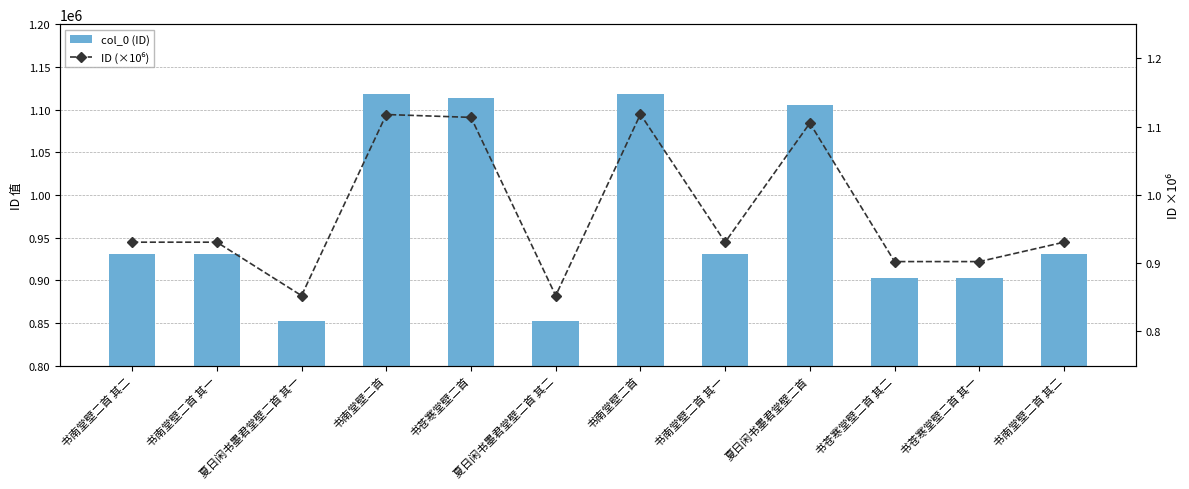

What is the highest value of the col_0 (ID) series?

1118107.0